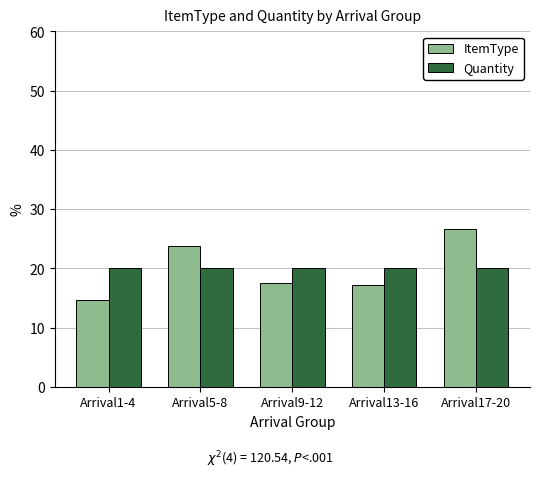

Reading right to left, list all the values displayed in this chart.

ItemType: 26.7	17.1	17.6	23.8	14.8
Quantity: 20.0	20.0	20.0	20.0	20.0